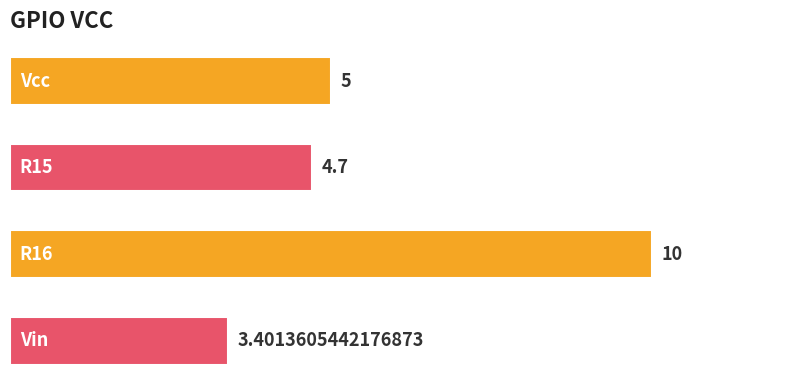

What is the average value?

5.8